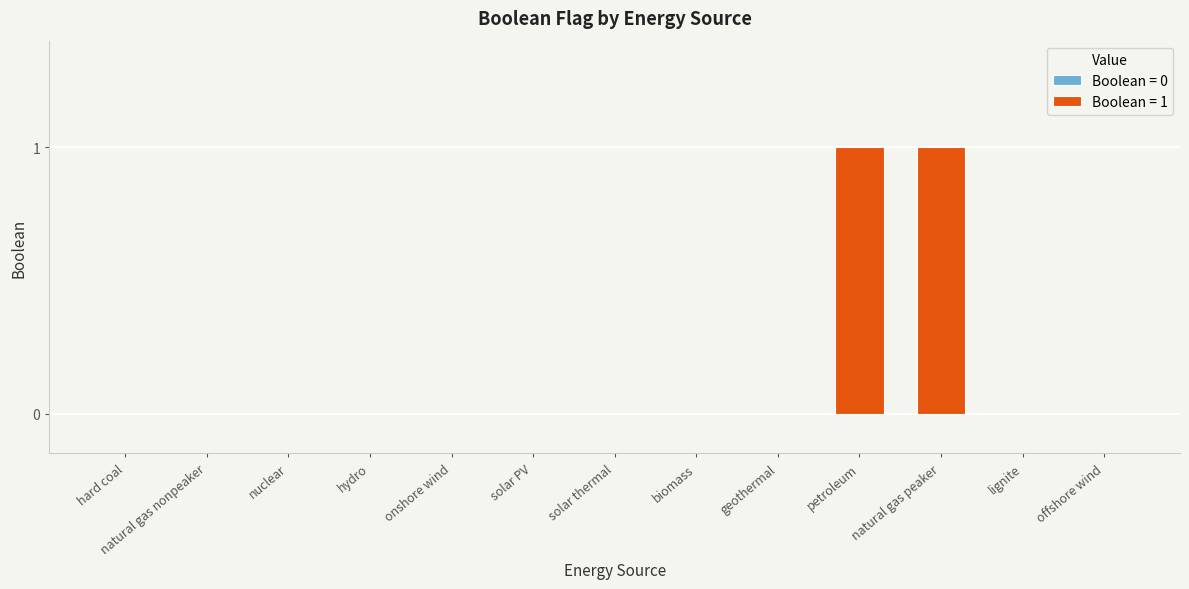

True or false: the data shows 1 at onshore wind.

False